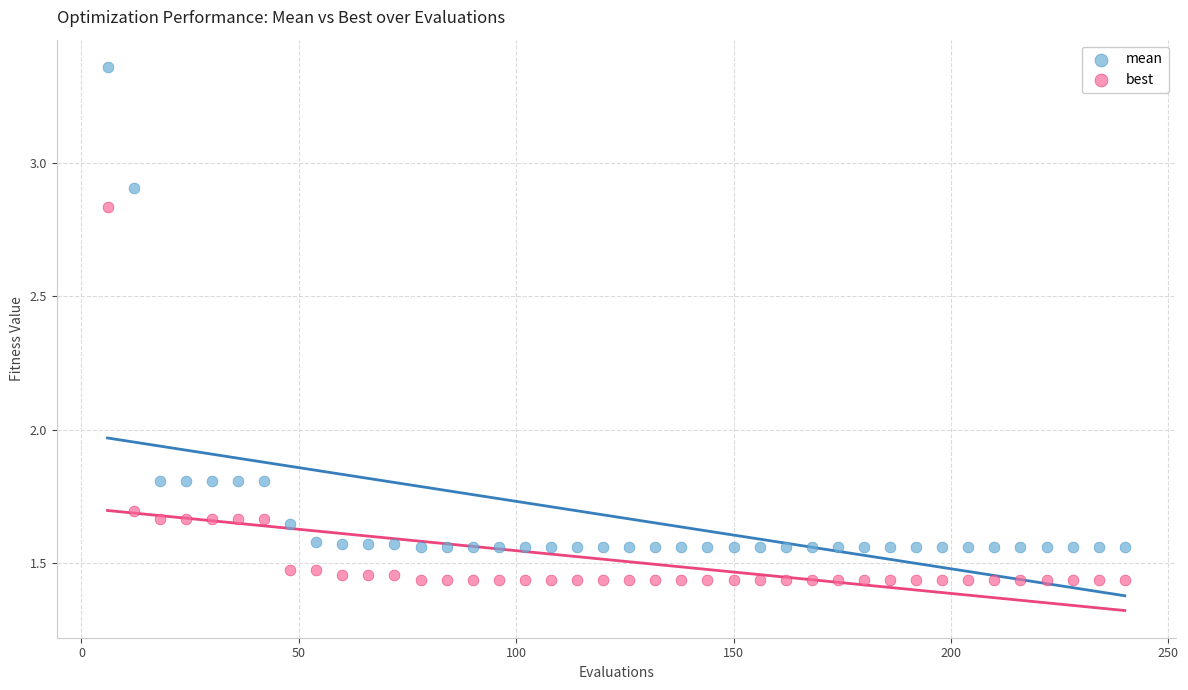

Which series contains the lowest Y value?

best